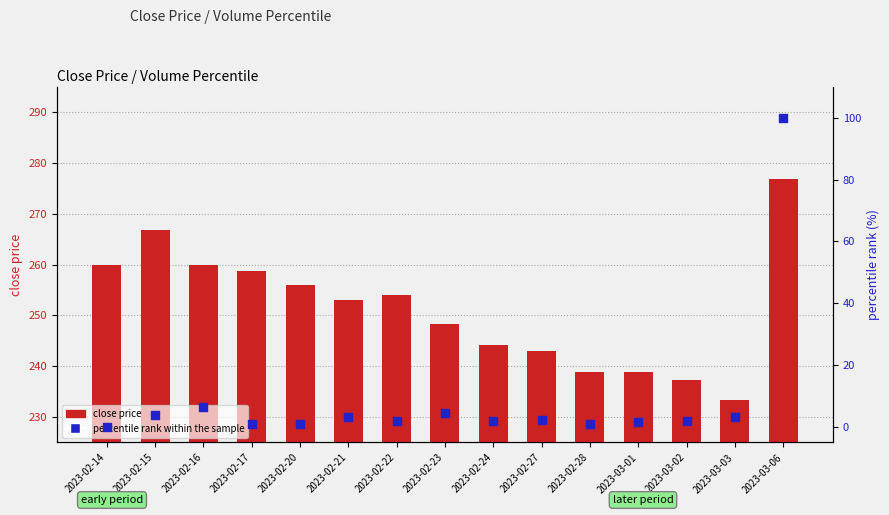

What is the total value across all series at 2023-02-22?

255.9